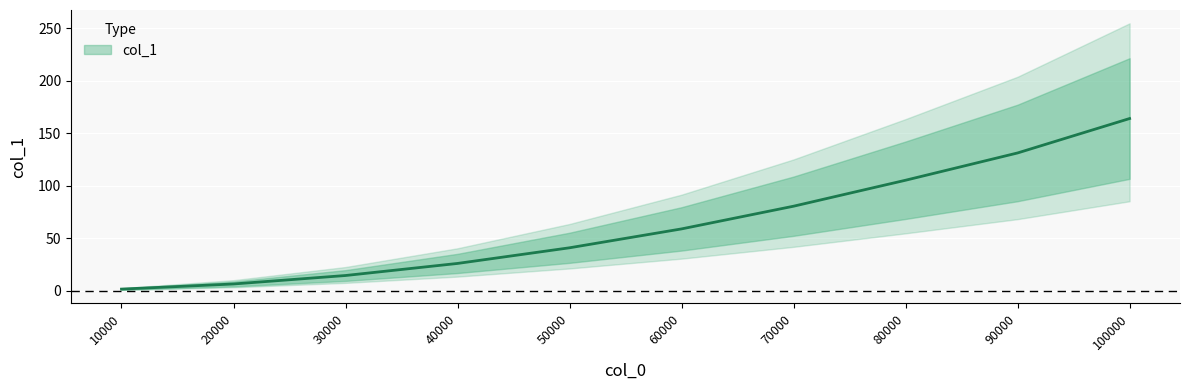

Count the number of categories in the chart.

10